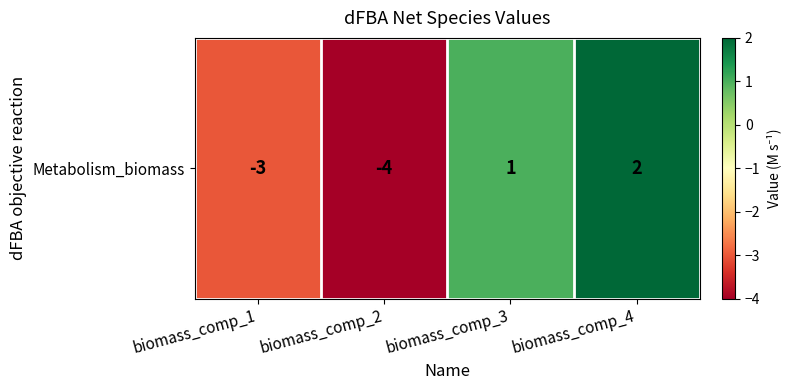

What is the sum of the values at biomass_comp_4 and biomass_comp_1?

-1